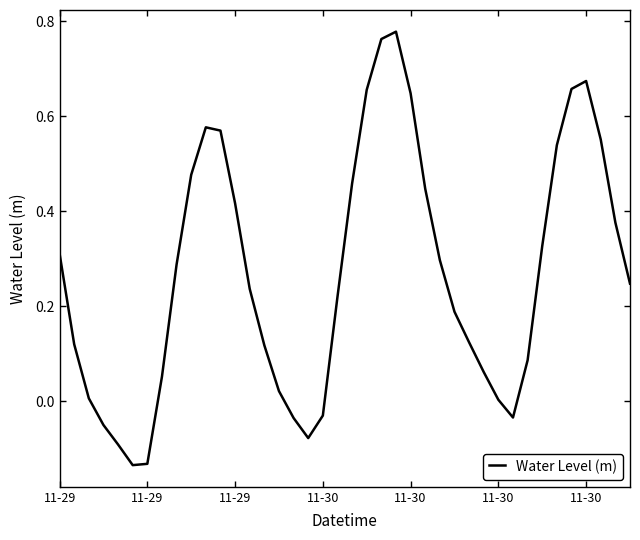

How many lines are shown in the chart?

1